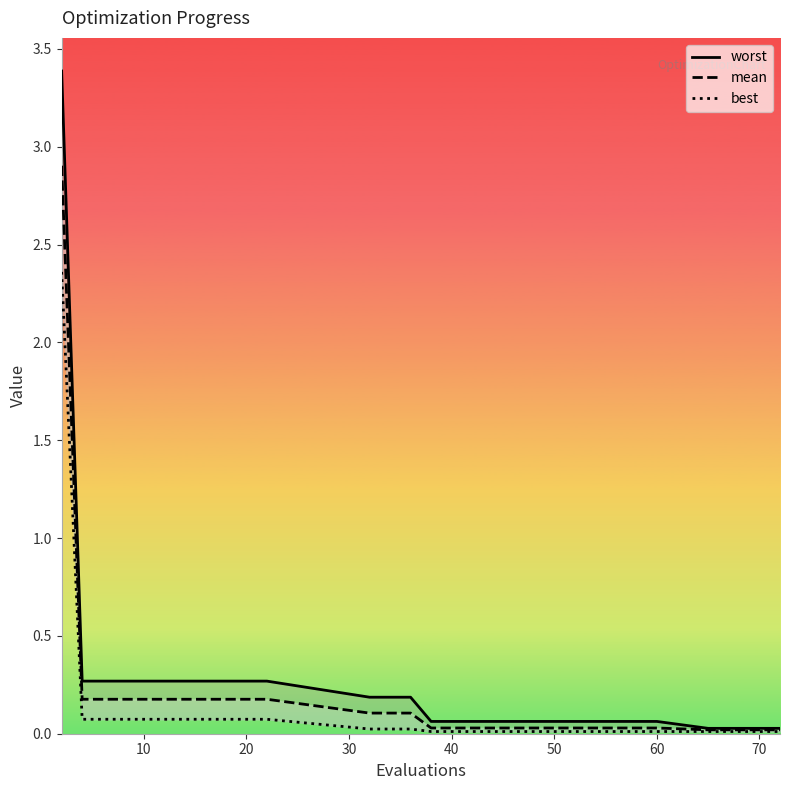

What is the label of the 7th point from the left?

60